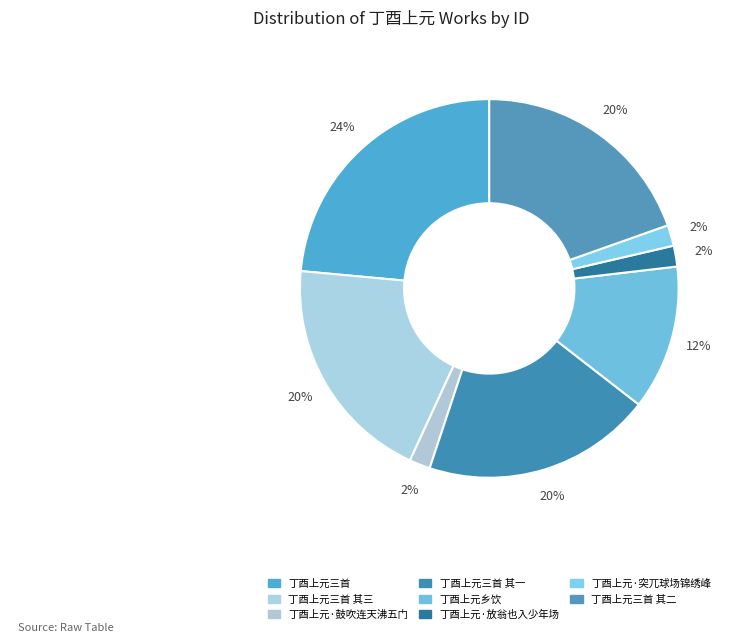

Which category has the biggest portion of the pie?

丁酉上元三首